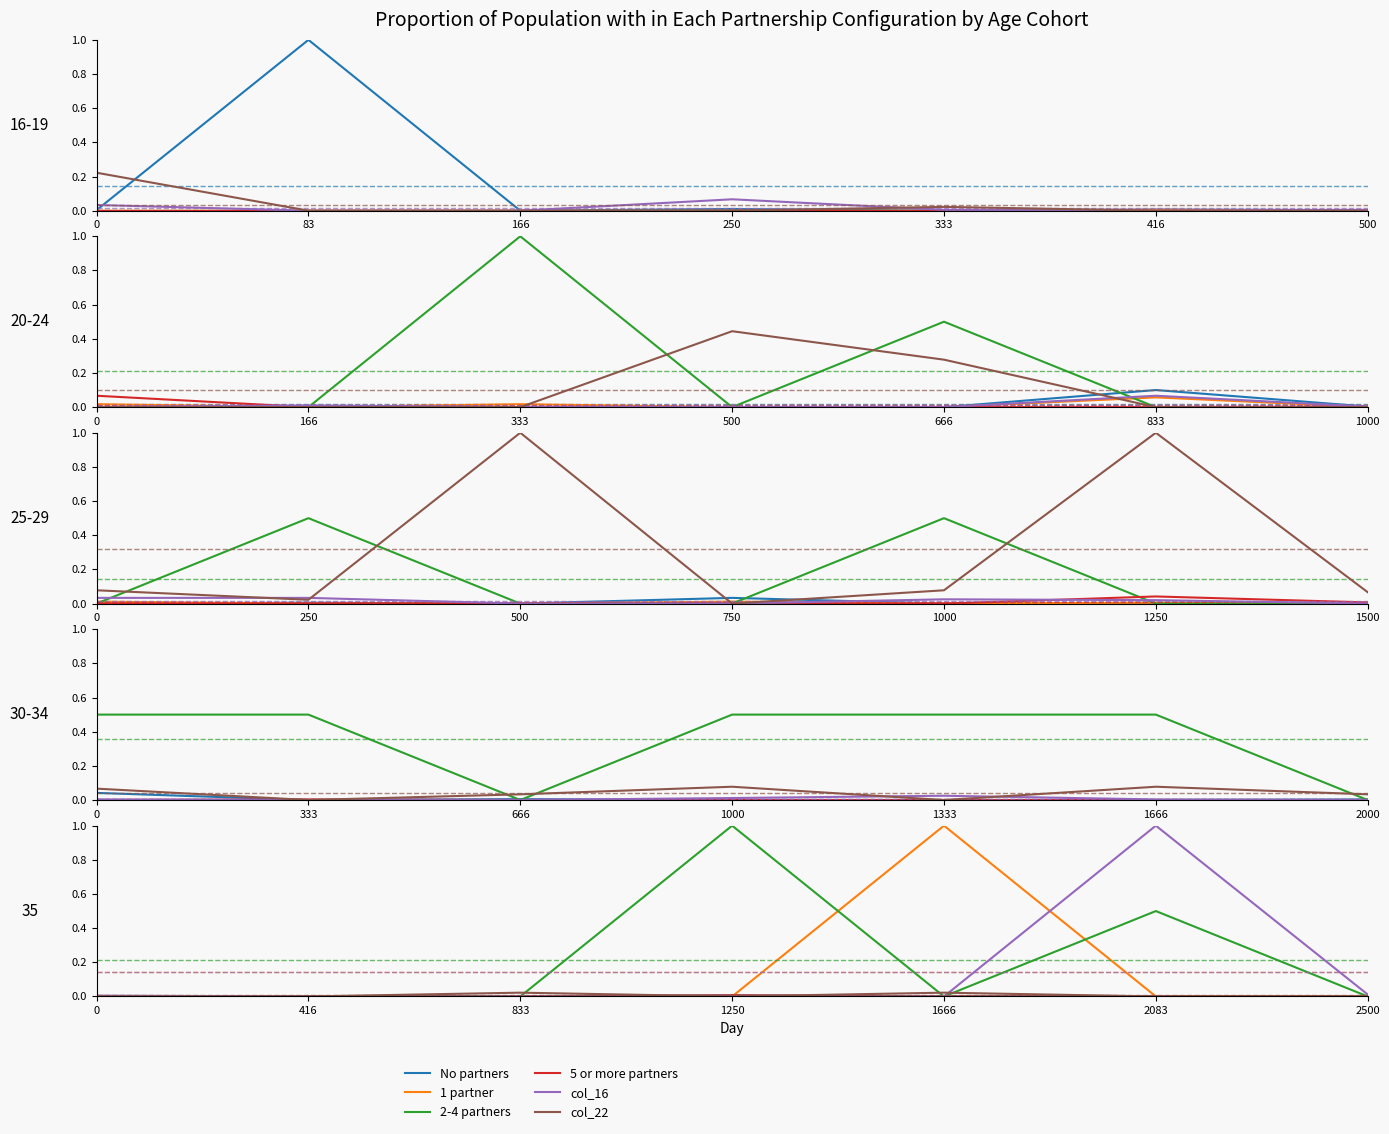

True or false: col_16 and No partners intersect in this chart.

False